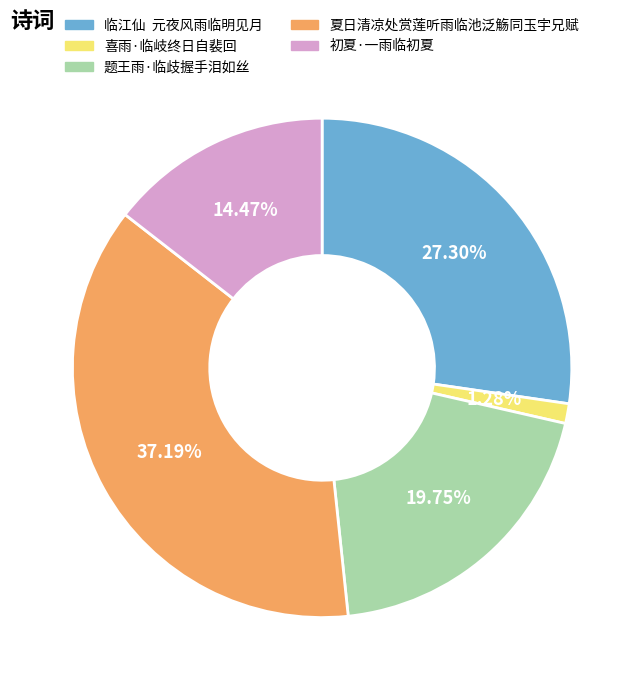

Approximately how many times larger is the value at 夏日清凉处赏莲听雨临池泛觞同玉宇兄赋 compared to 初夏·一雨临初夏?

2.6